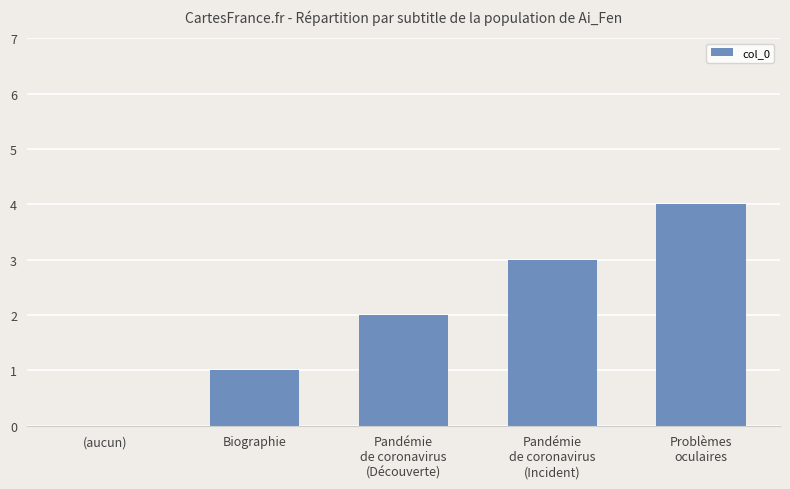

At which label is the value closest to 2?

Pandémie
de coronavirus
(Découverte)